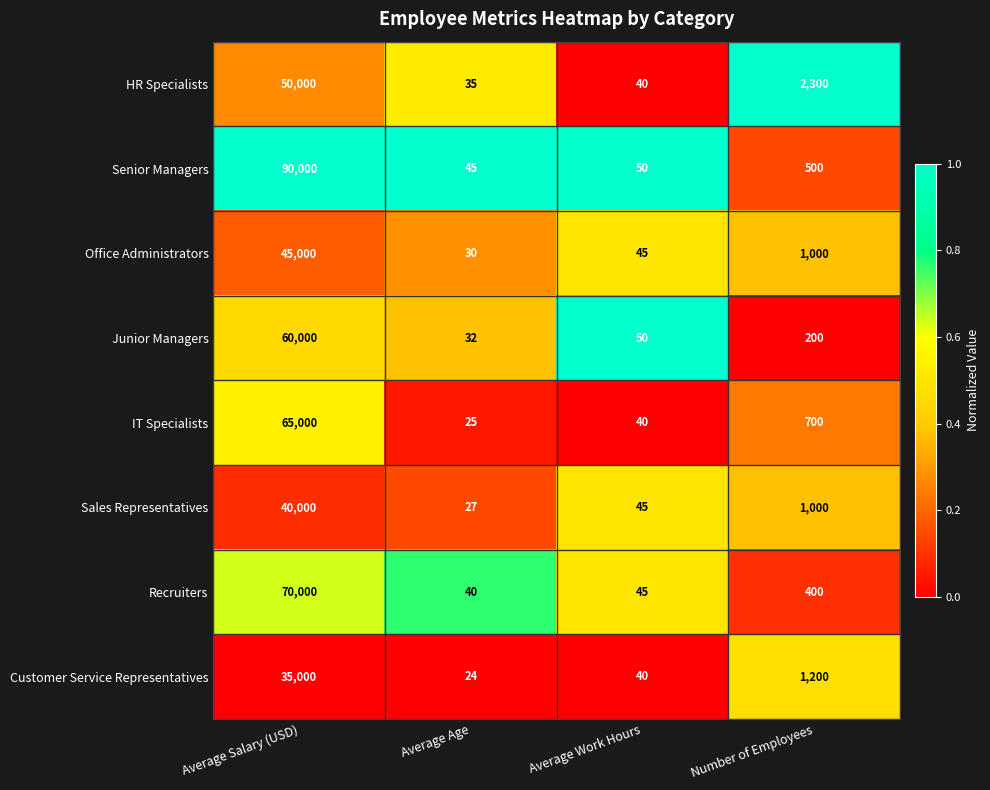

What is the sum of the HR Specialists values at Average Work Hours and Average Age?

75